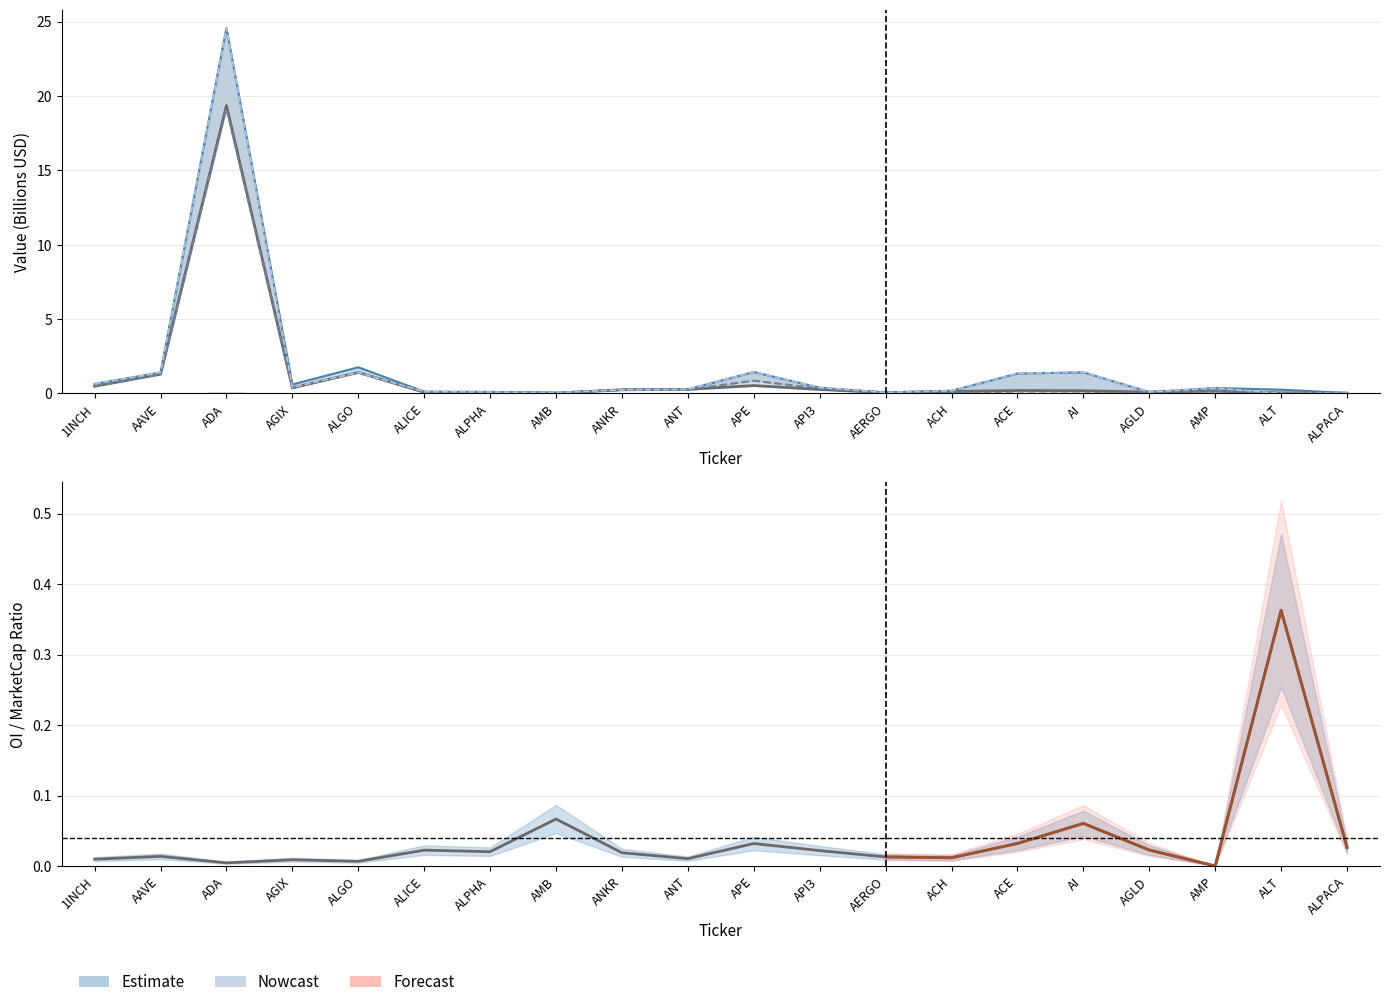

Are the bars grouped side by side (vs. stacked)?

Yes